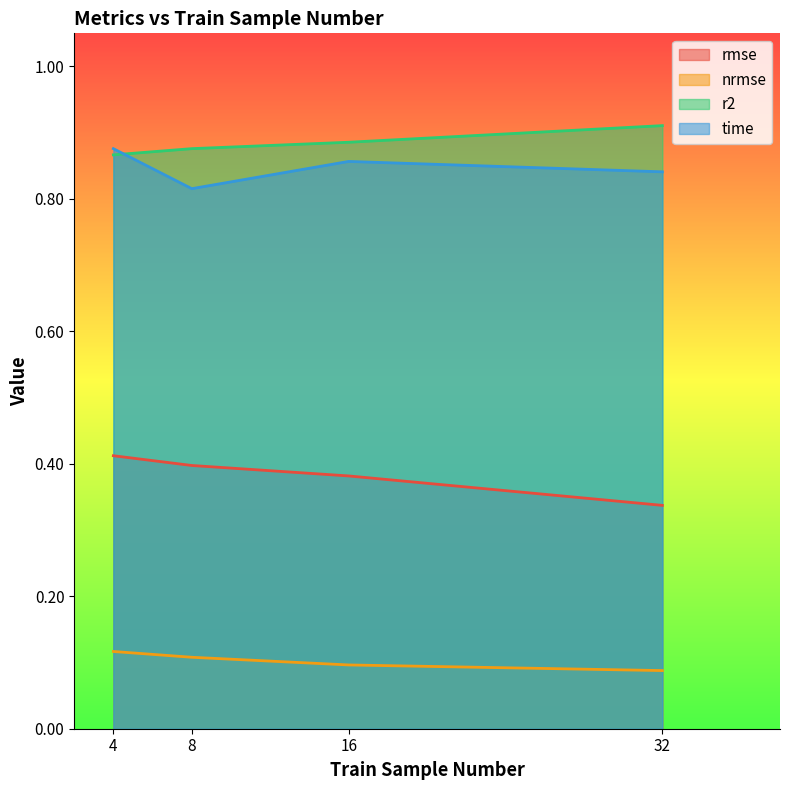

True or false: nrmse and r2 cross at least once.

False